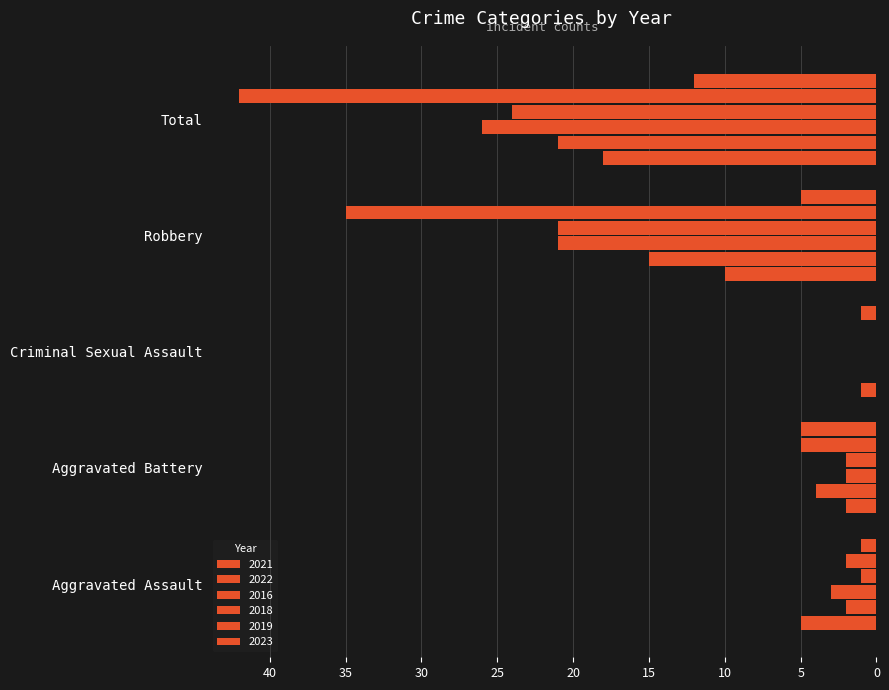

Which has a higher value, Criminal Sexual Assault or Total?

Total